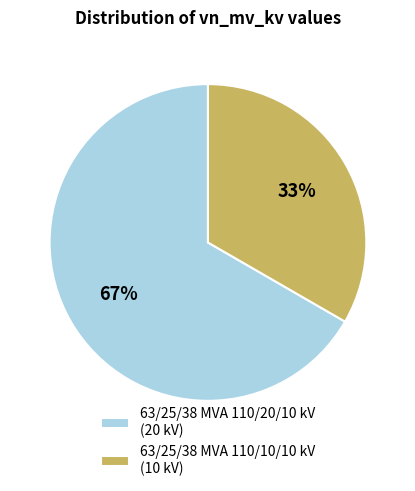

Which has a higher value, 63/25/38 MVA 110/20/10 kV or 63/25/38 MVA 110/10/10 kV?

63/25/38 MVA 110/20/10 kV